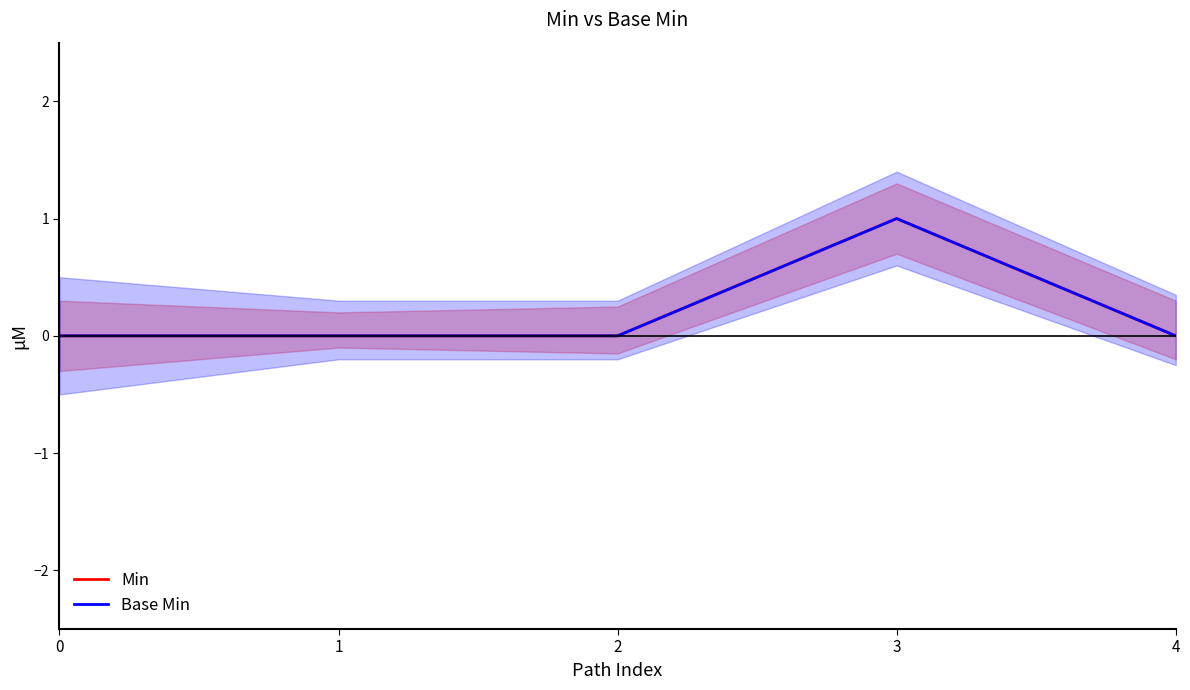

Which category has the highest value across all series?

3